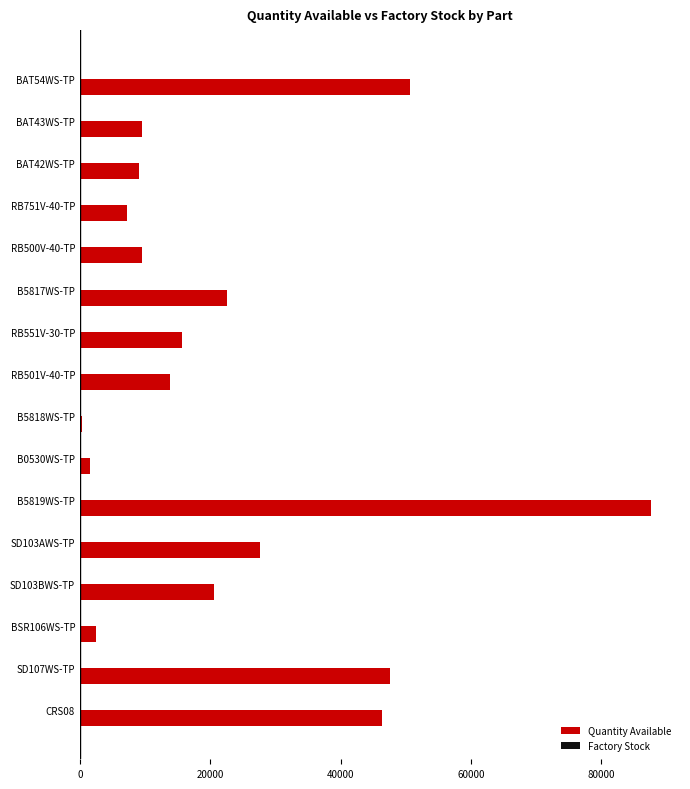

How many data points does each series have?

16